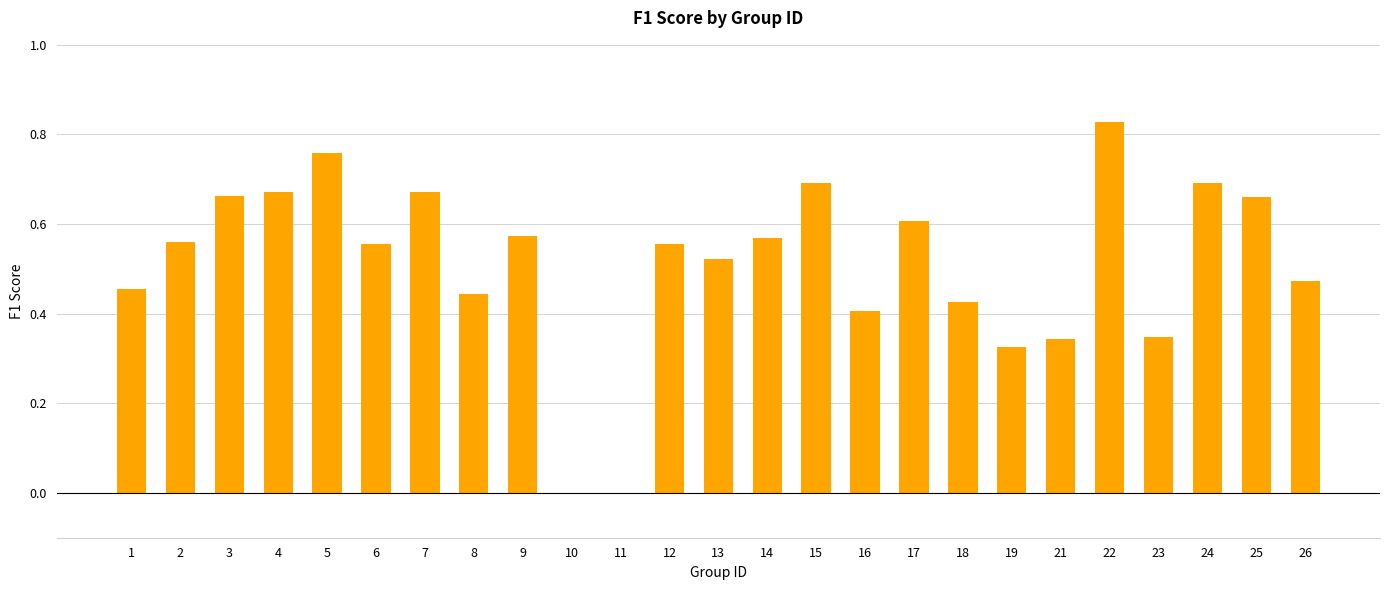

Is it true that the value at 15 is 0.7?

True